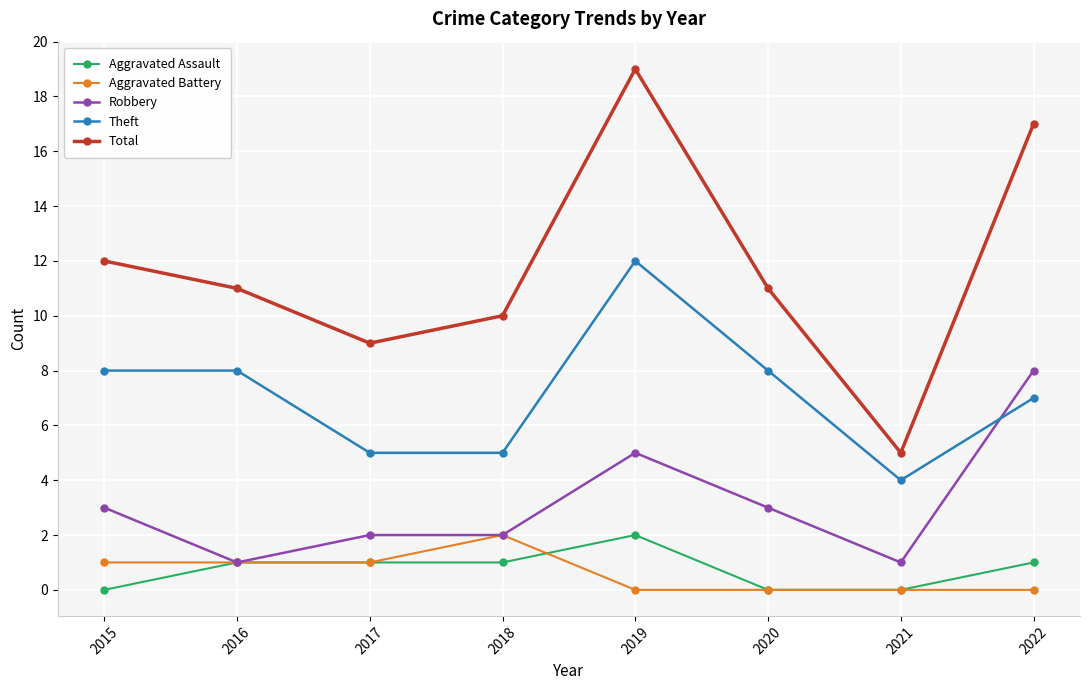

Reading right to left, list all the values displayed in this chart.

Aggravated Assault: 1	0	0	2	1	1	1	0
Aggravated Battery: 0	0	0	0	2	1	1	1
Robbery: 8	1	3	5	2	2	1	3
Theft: 7	4	8	12	5	5	8	8
Total: 17	5	11	19	10	9	11	12